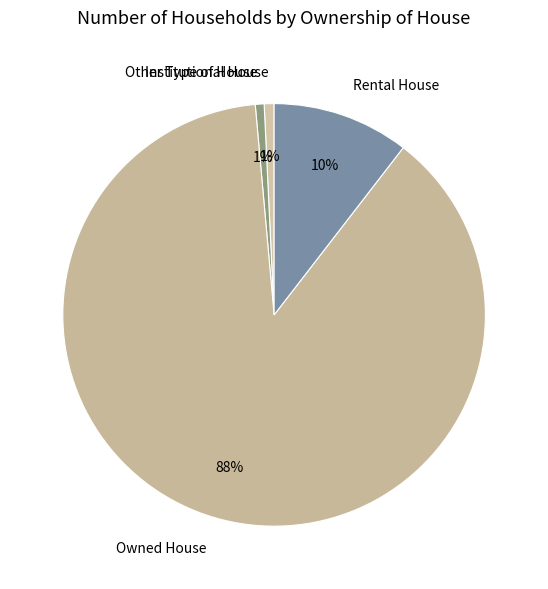

How many slices are in this pie chart?

4